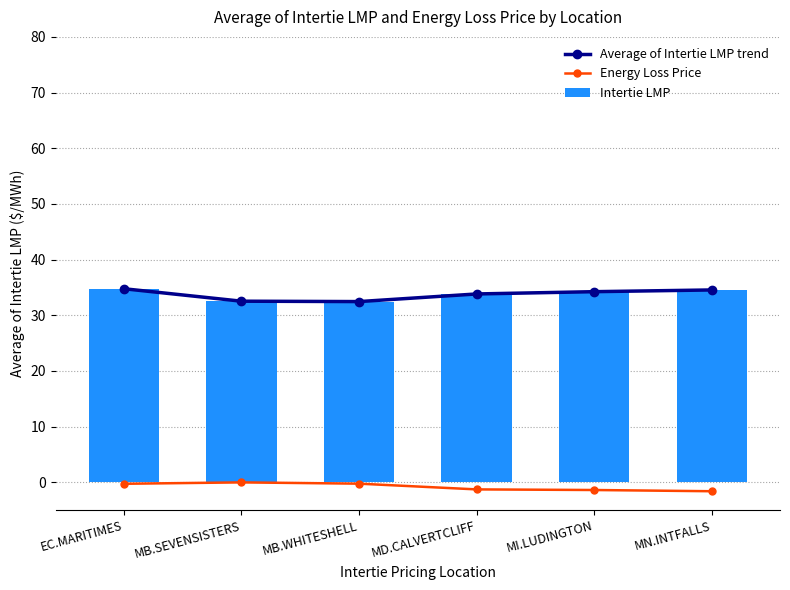

What is the label of the 4th bar from the right?

MB.WHITESHELL